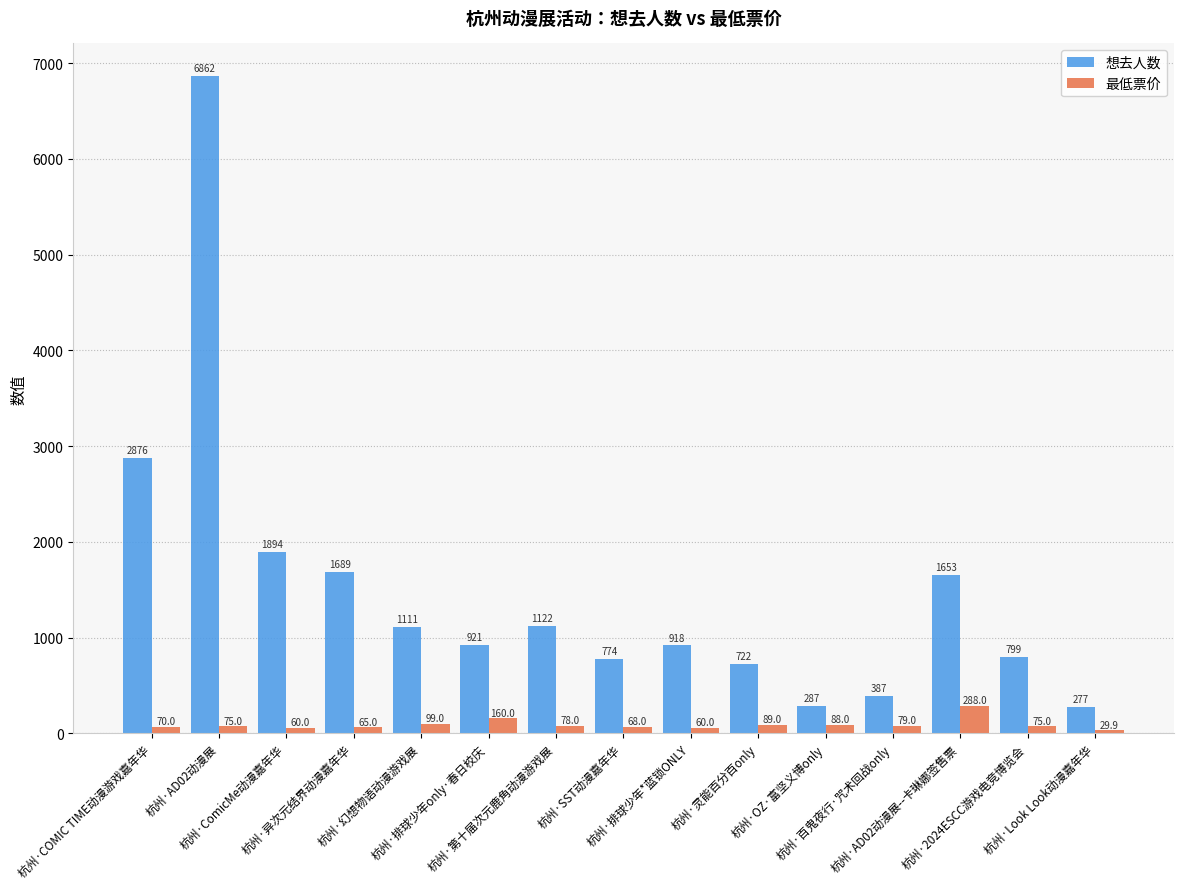

Where is 最低票价 nearest to the value 158?

杭州·排球少年only·春日校庆